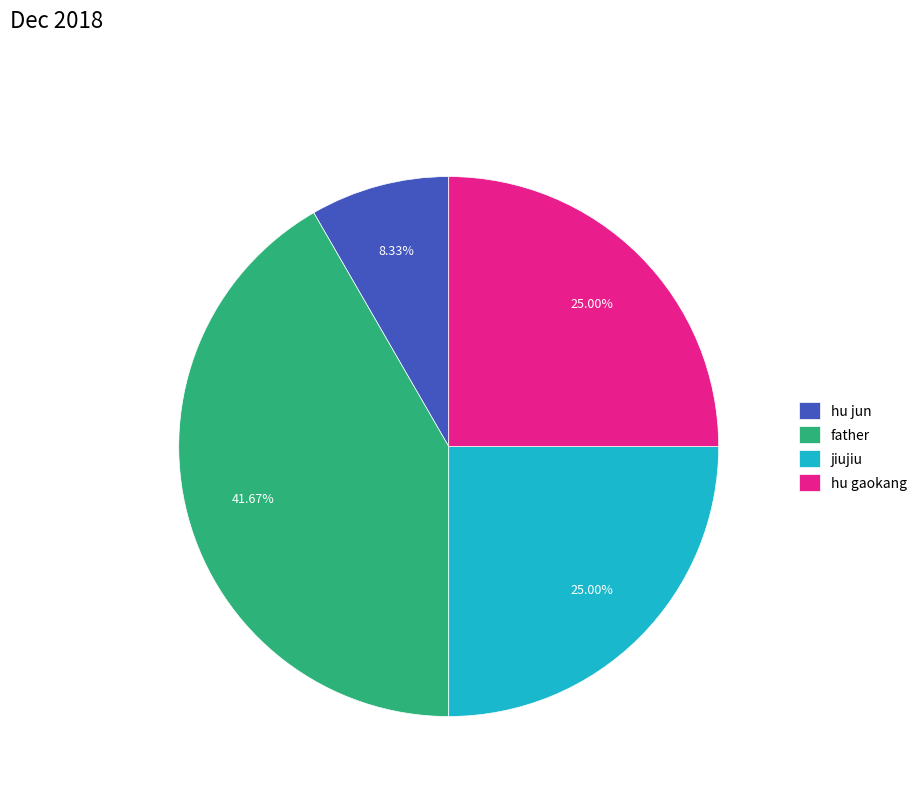

Which category has the smallest portion of the pie?

hu jun